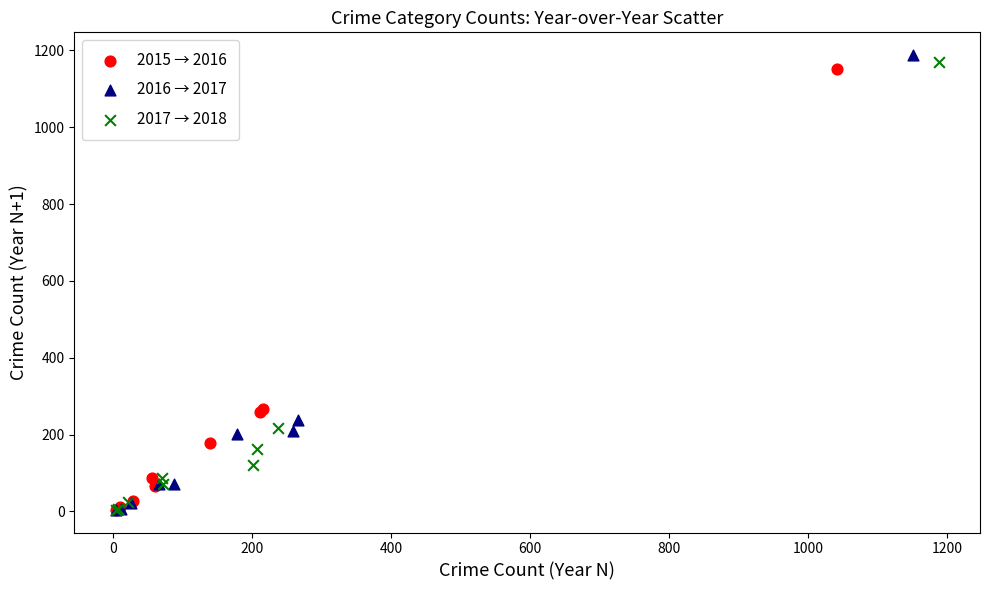

What are all the series names shown in the legend?

2015 → 2016, 2016 → 2017, 2017 → 2018